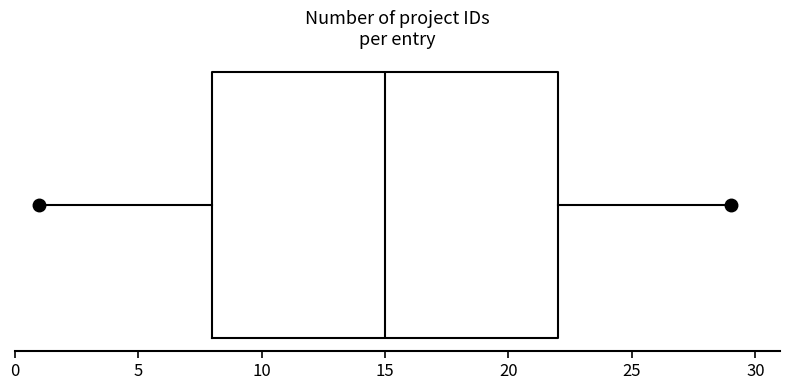

Where does the median line of the box sit on the x-axis? The values are not printed on the chart, so give them approximately, as read against the axis.

15